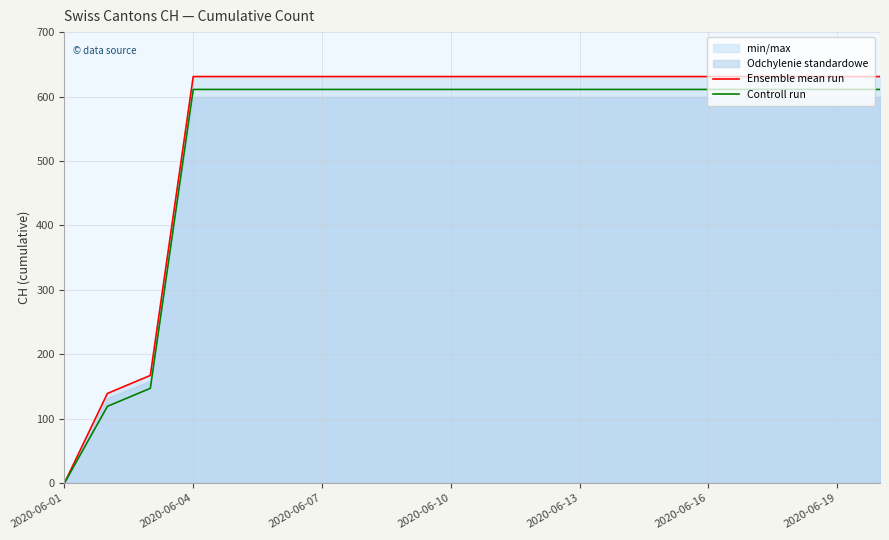

At which label does Ensemble mean run reach its peak?

2020-06-04